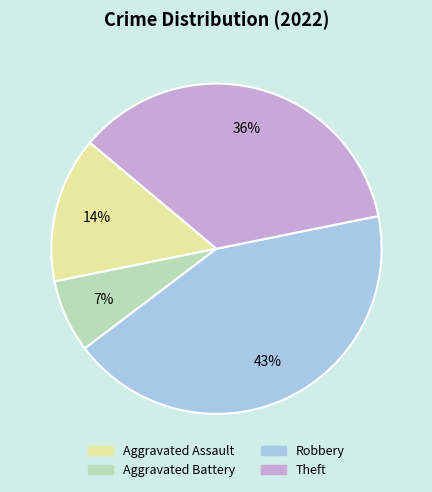

Between Robbery and Aggravated Assault, which is larger?

Robbery